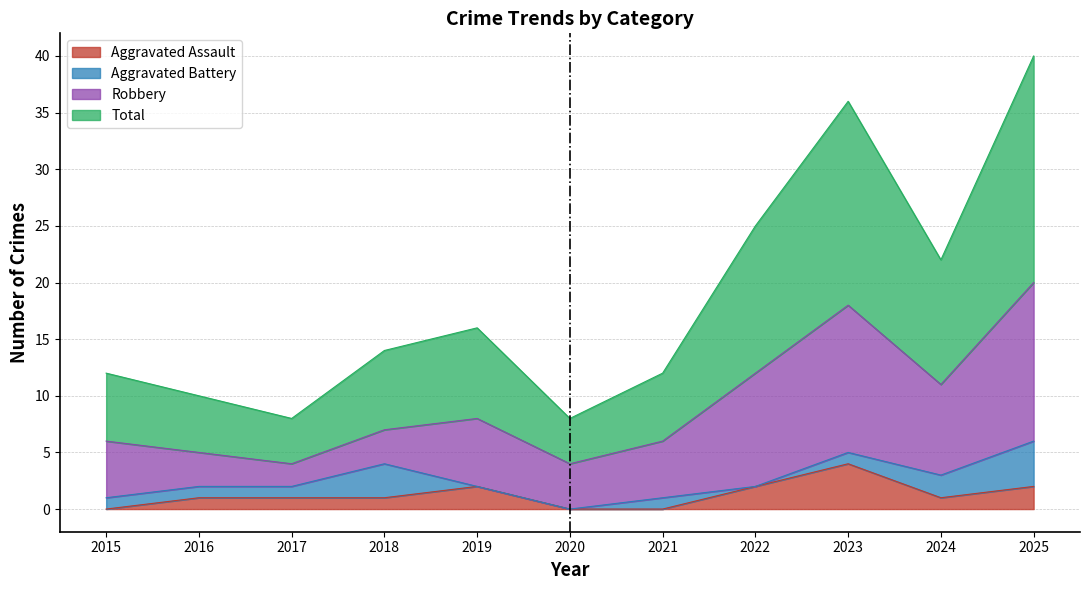

True or false: Aggravated Assault has a value of 0 at 2024.

False